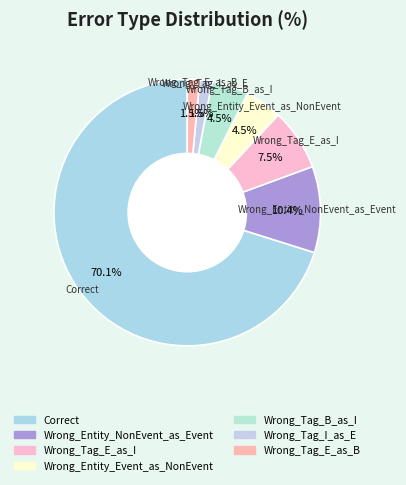

Is it true that Correct is 64% of the pie?

False